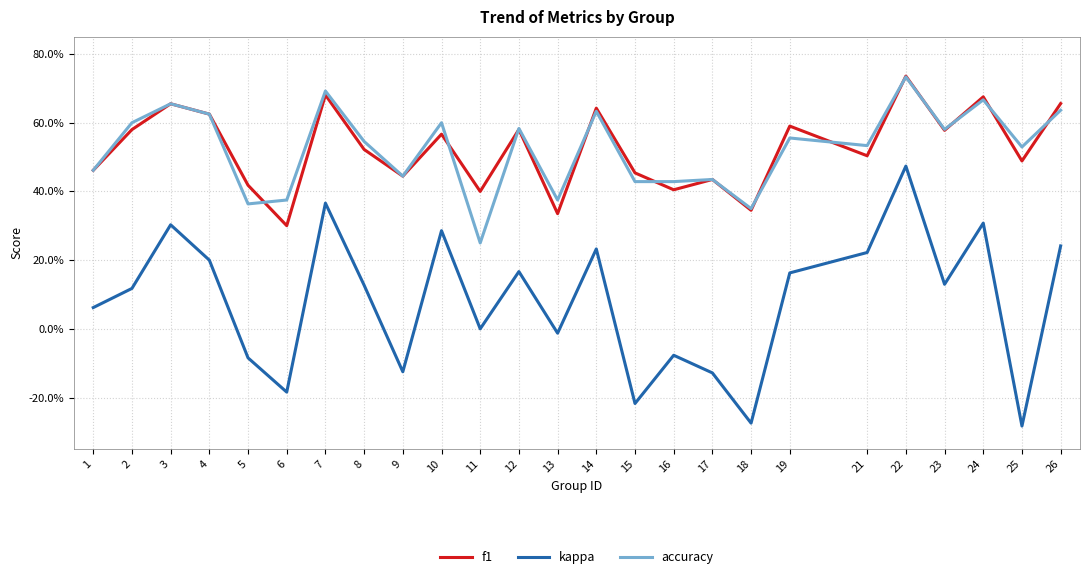

What is the value of the kappa point at the 2nd from the left?

0.1